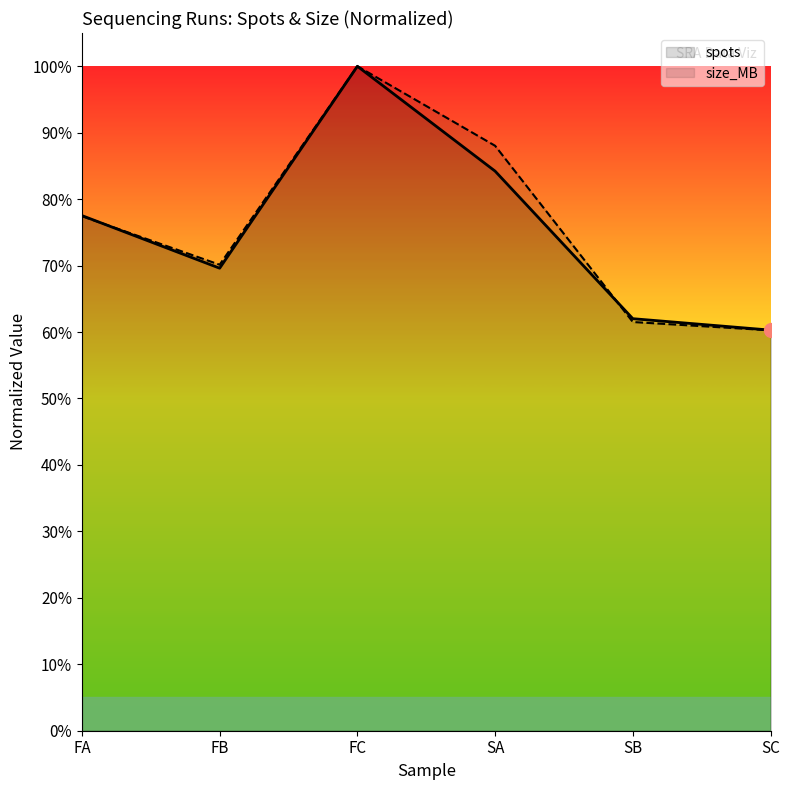

How many intersections are there between spots and size_MB?

2